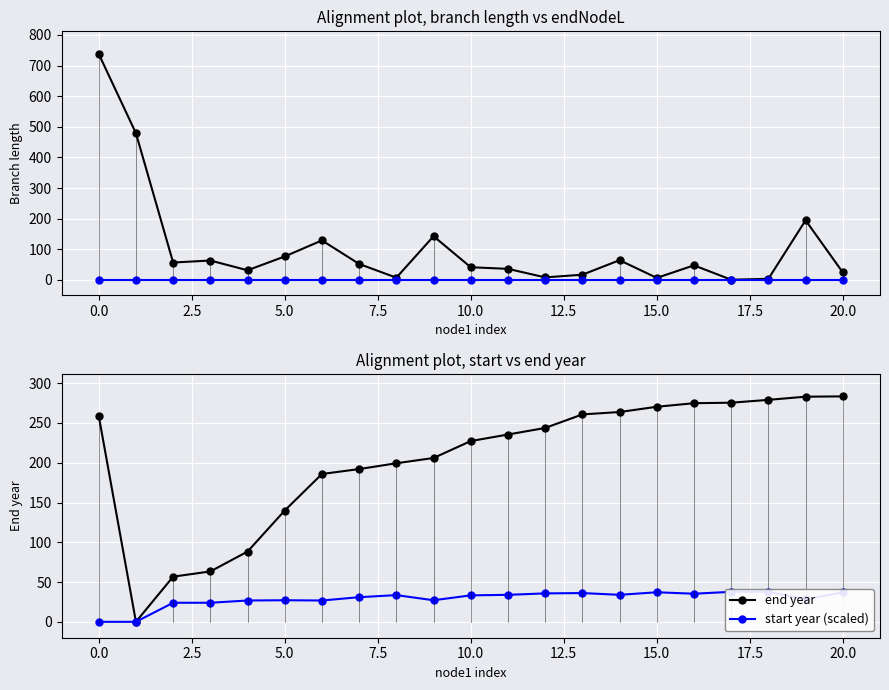

What is the highest value of the end year series?

283.4